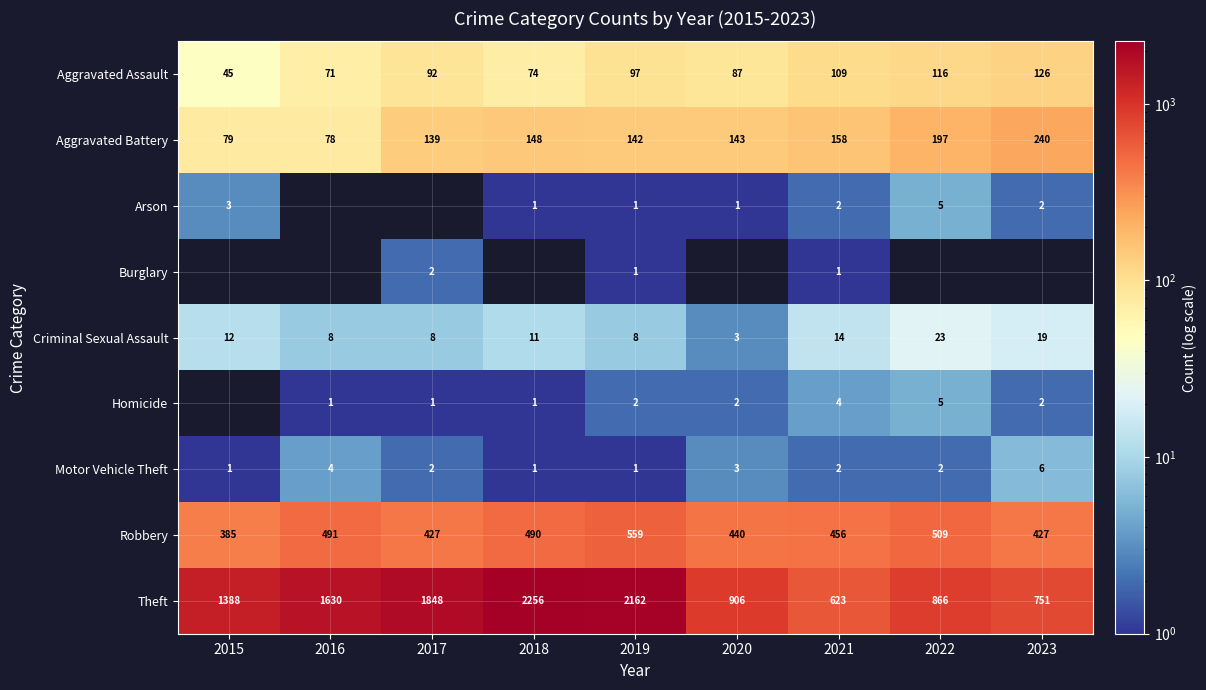

The Aggravated Battery series shows 363.3 at 2023. True or false?

False